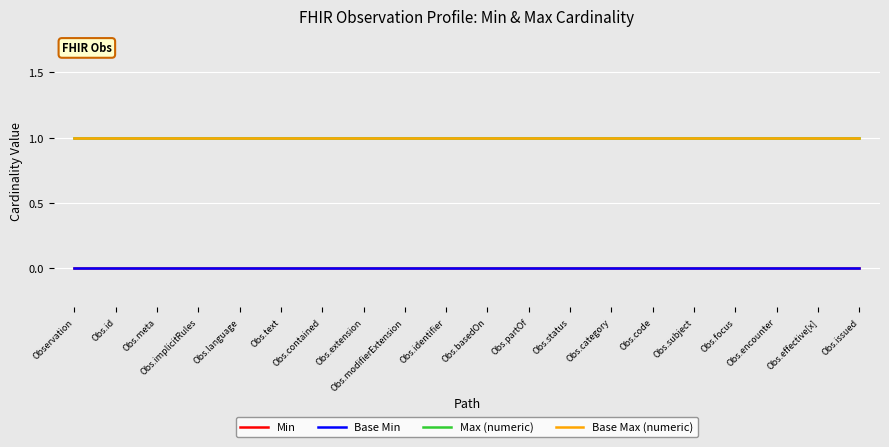

Which has a higher value, Obs.subject or Obs.modifierExtension?

Obs.subject